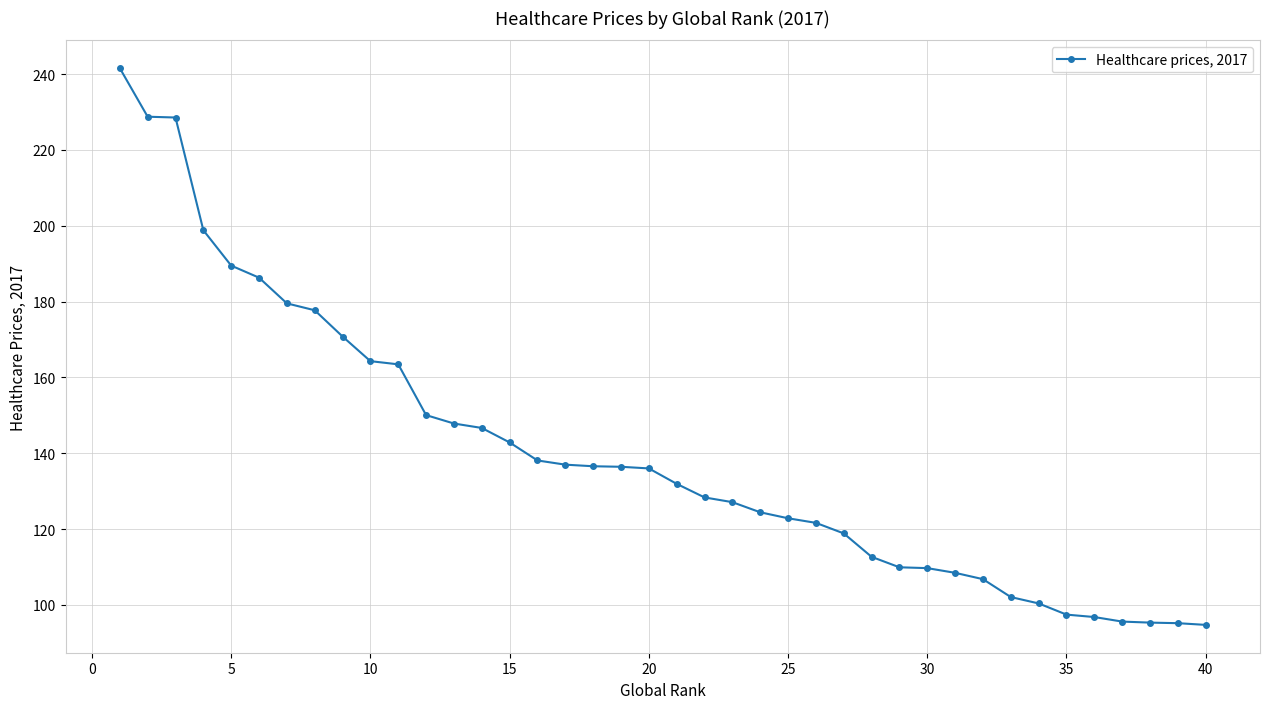

What is the difference between the maximum and minimum values?

146.8